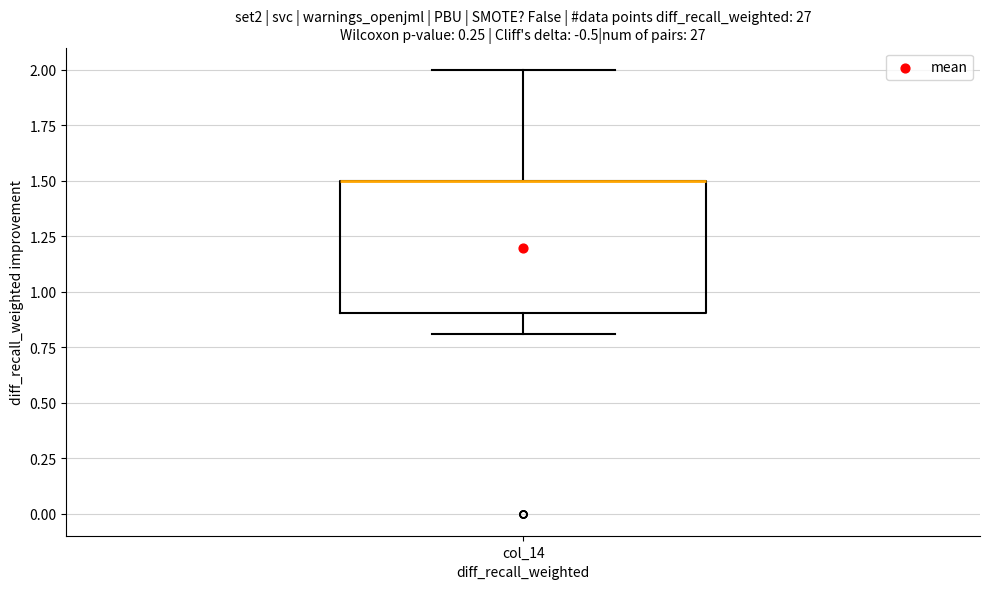

Where does the upper whisker of the box for col_14 end on the y-axis? The values are not printed on the chart, so give them approximately, as read against the axis.

2.0